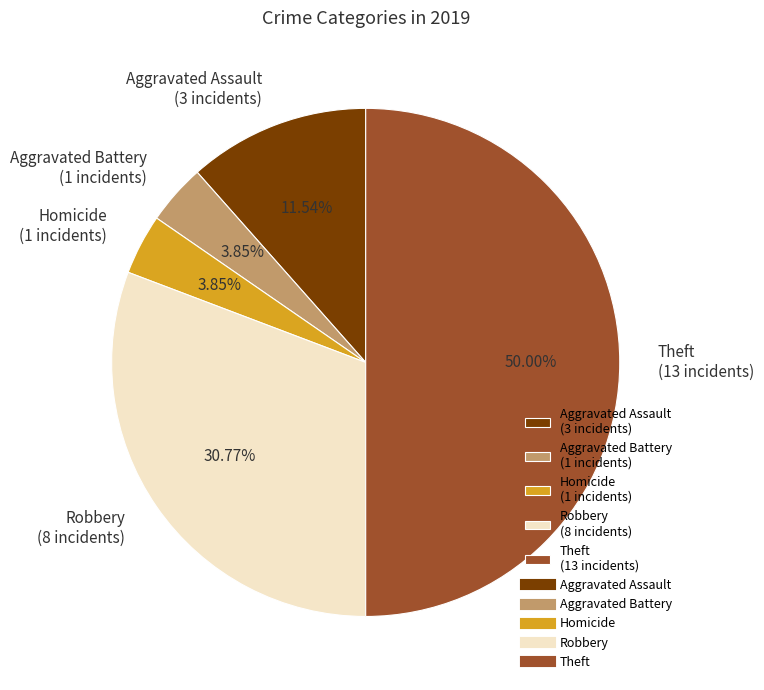

How many slices are in this pie chart?

5